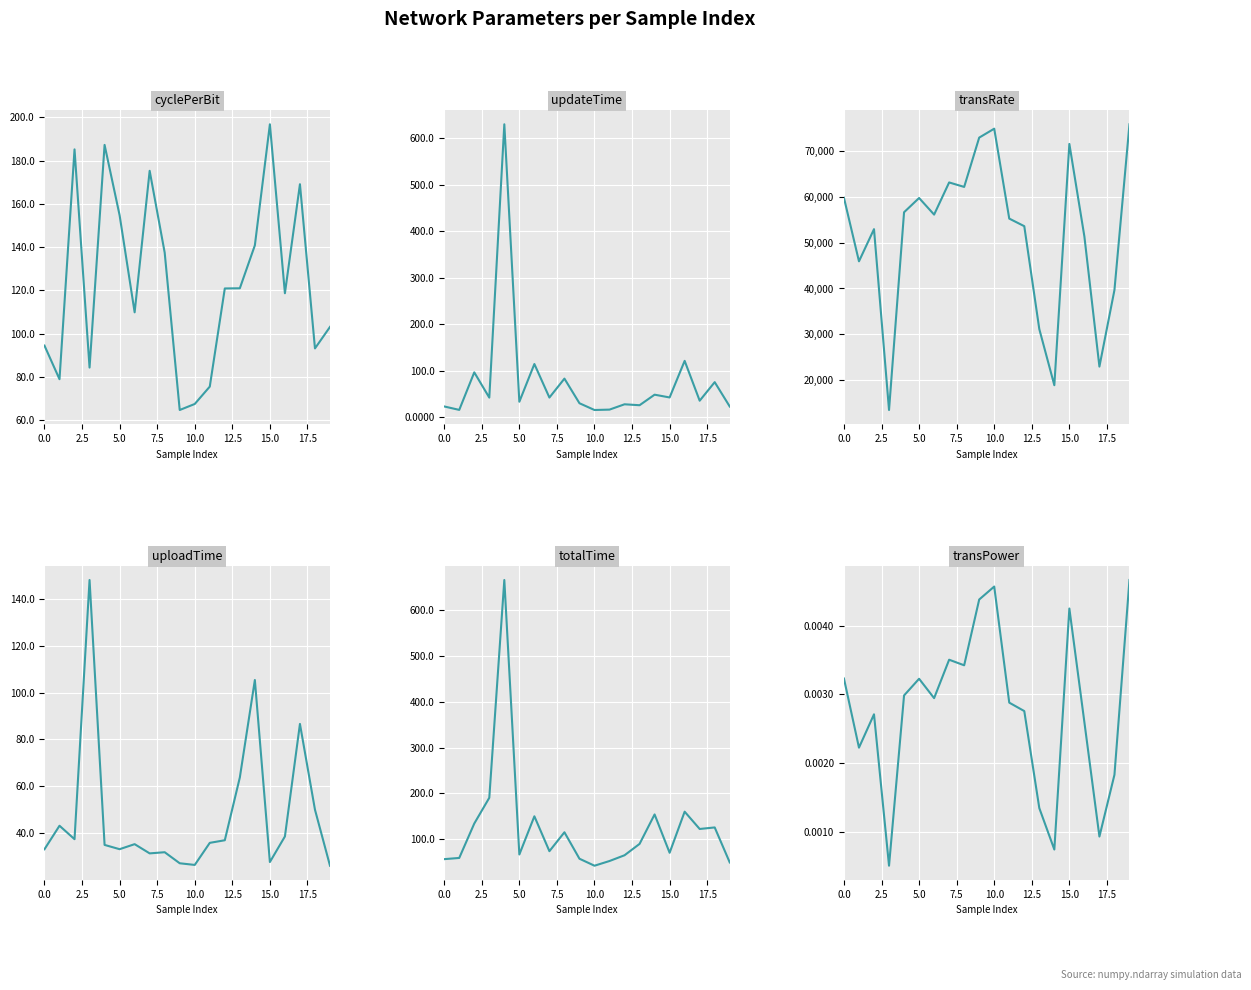

What position from the right is 15?

5